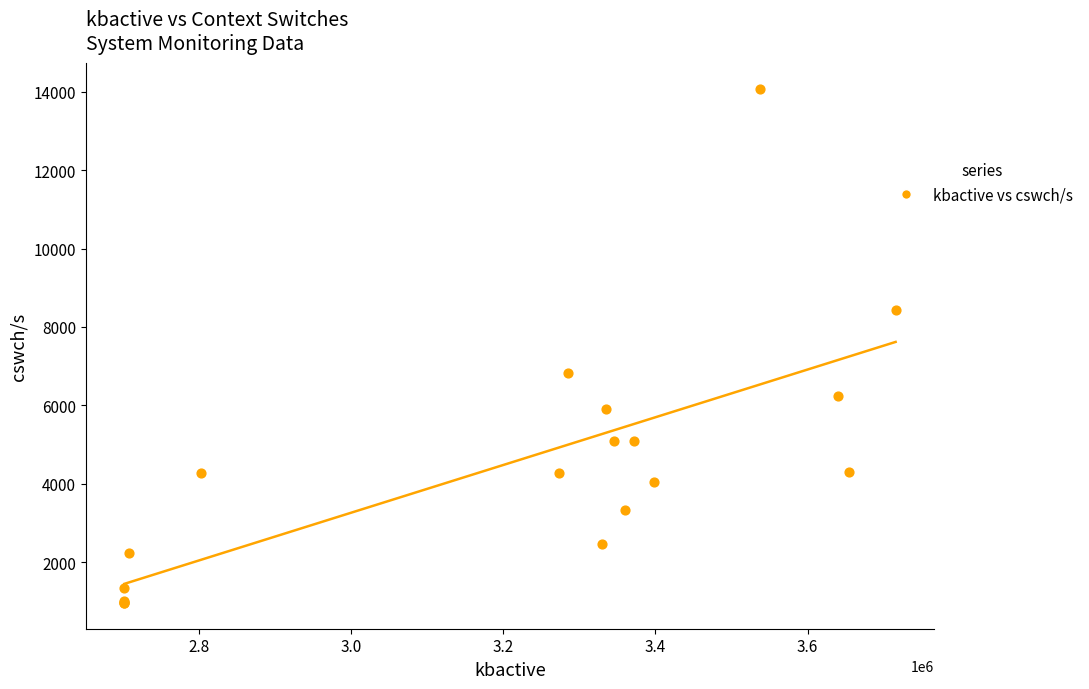

What Y value in the scatter plot is closest to 7516?

6815